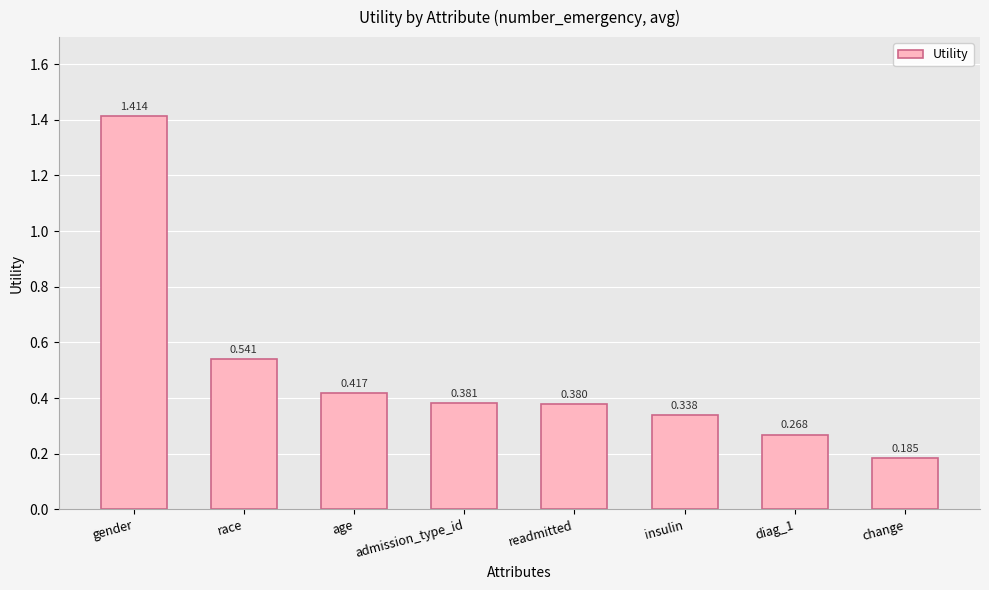

At which label is the value closest to 0?

change